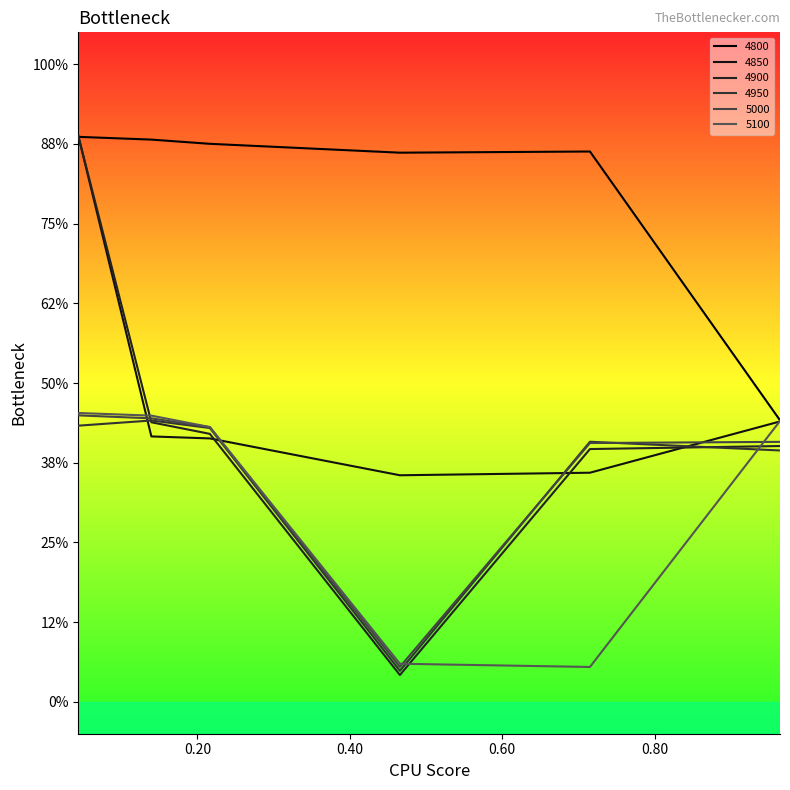

True or false: 5100 and 4950 cross at least once.

True